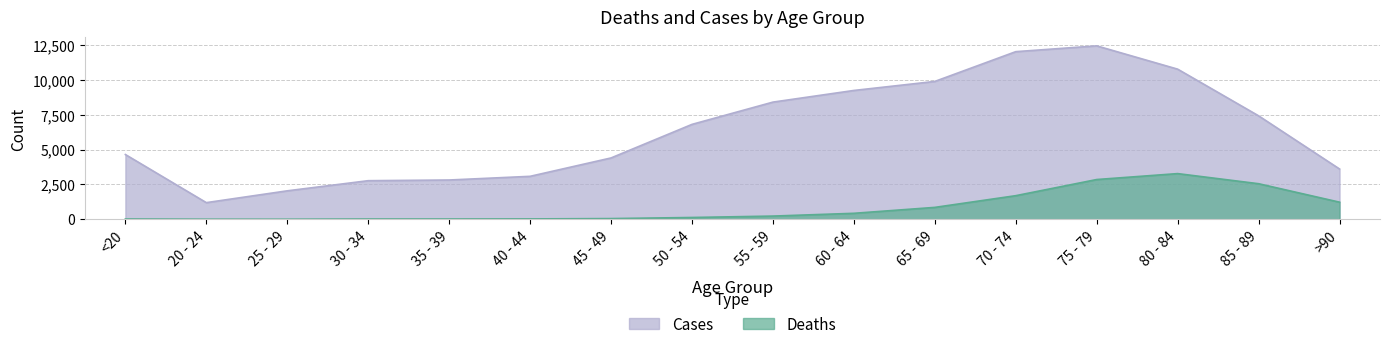

At which label does Deaths first exceed 227?

60 - 64